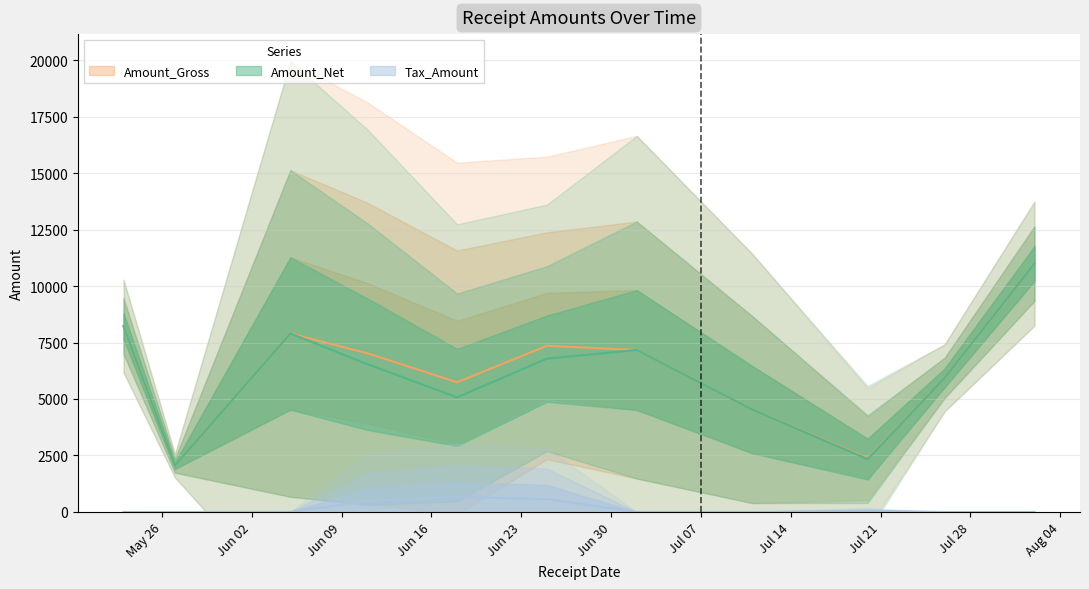

What is the sum of the Tax_Amount values at 8 and 6?

2134.7